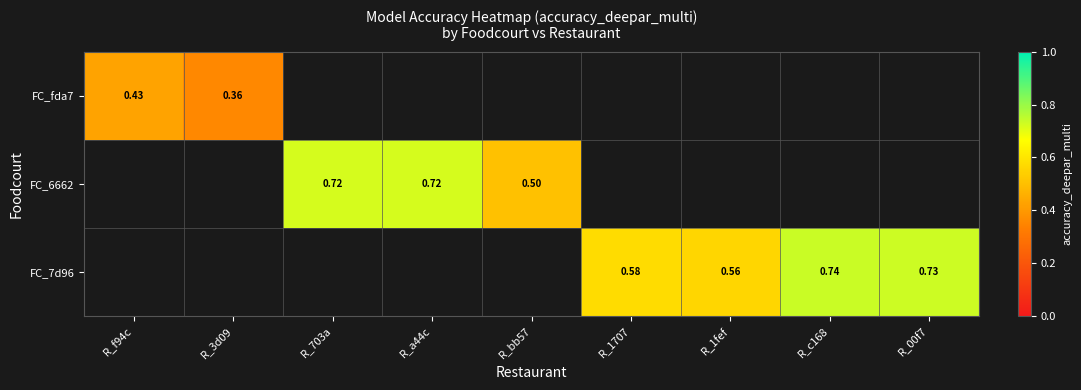

The value of FC_7d96 at R_1707 is 0.3. True or false?

False